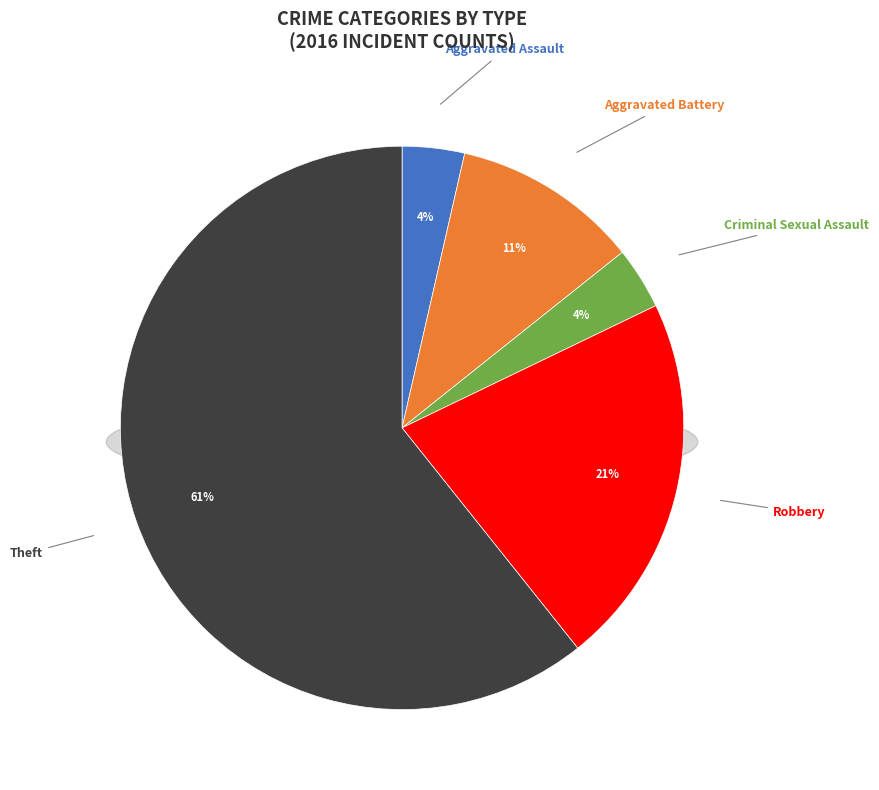

Which category has the smallest portion of the pie?

Criminal Sexual Assault